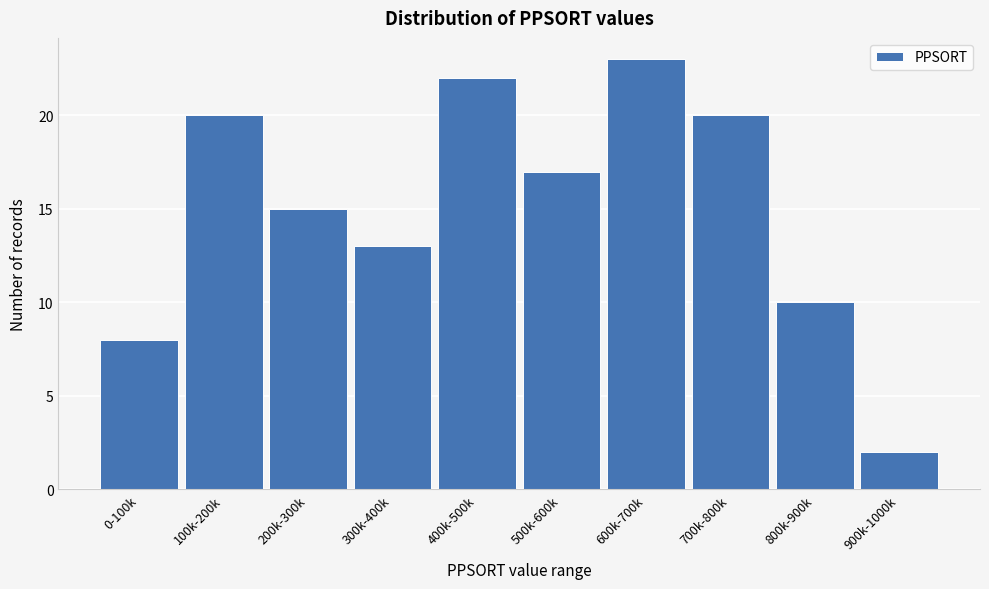

Reading left to right, list all the values displayed in this chart.

0-100k=8	100k-200k=20	200k-300k=15	300k-400k=13	400k-500k=22	500k-600k=17	600k-700k=23	700k-800k=20	800k-900k=10	900k-1000k=2